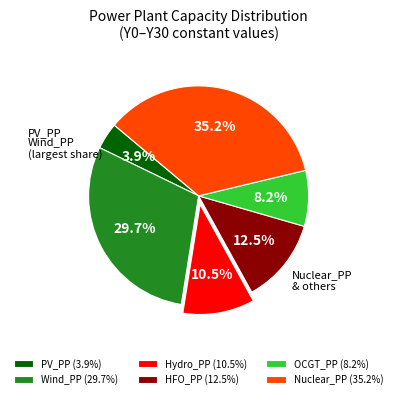

True or false: Wind_PP accounts for 22% of the total.

False